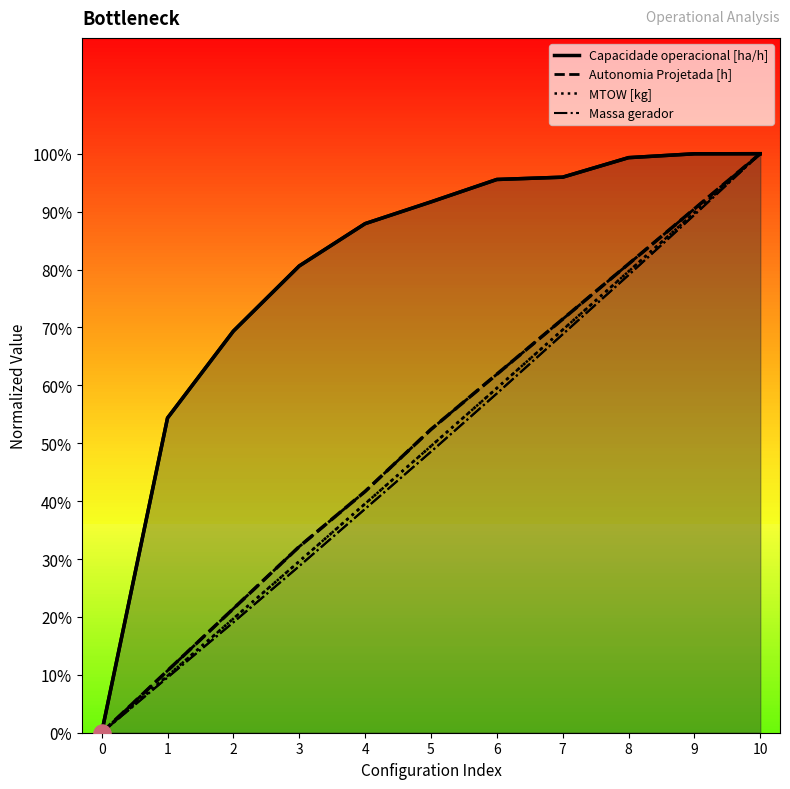

At which label does Massa gerador first exceed 48?

5